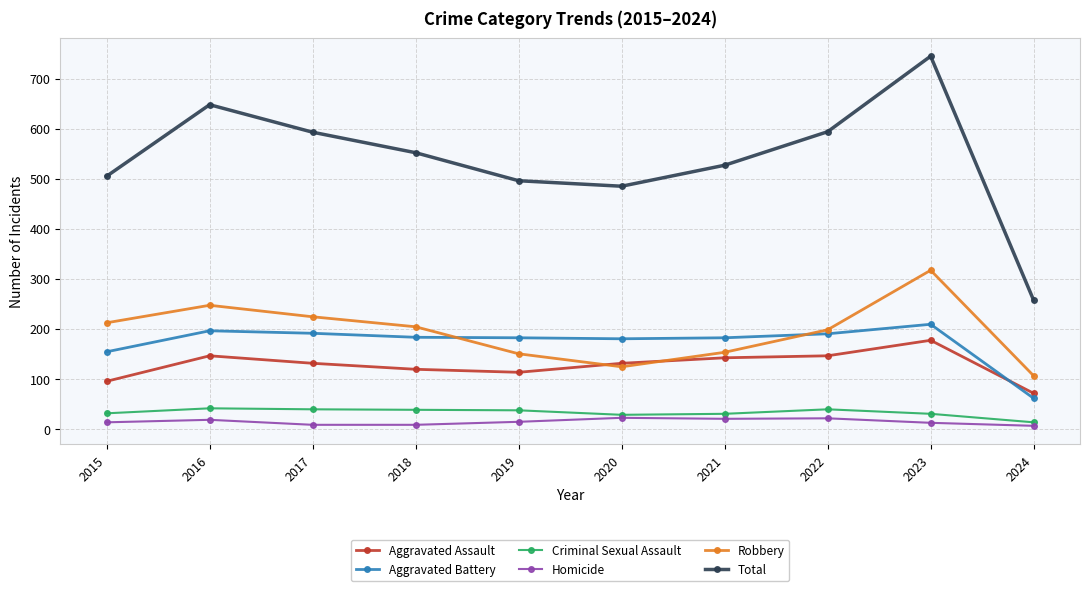

What is the difference between the highest and lowest values at 2022?

573